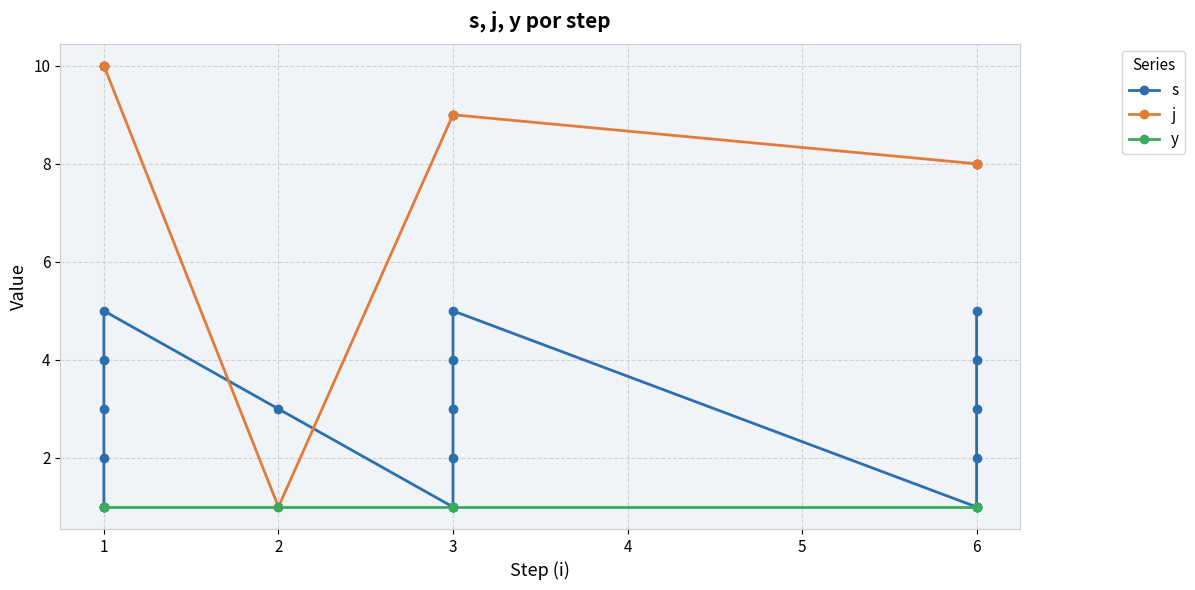

Does the chart display data point markers on the line(s)?

Yes